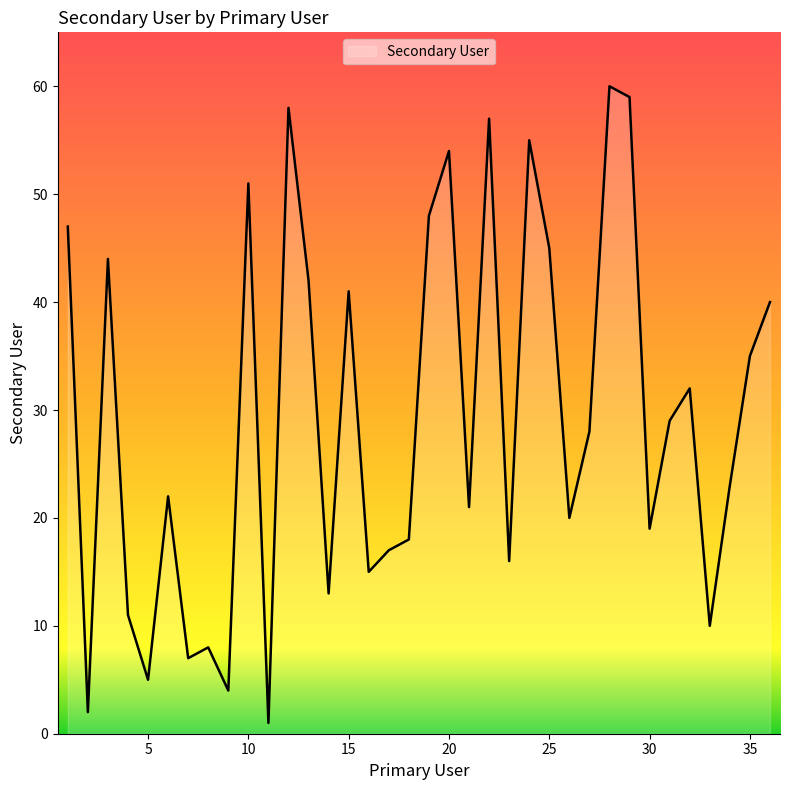

What is the maximum value shown in the chart?

60